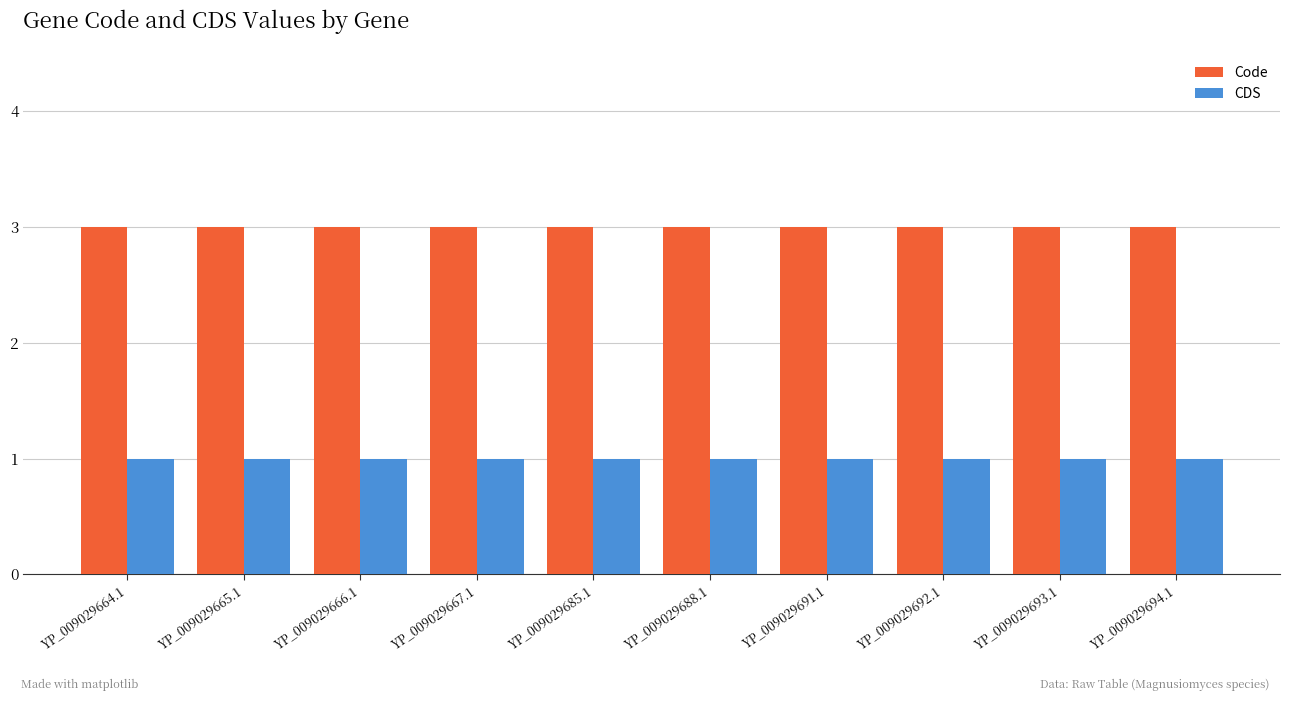

The Code series shows 2 at YP_009029691.1. True or false?

False